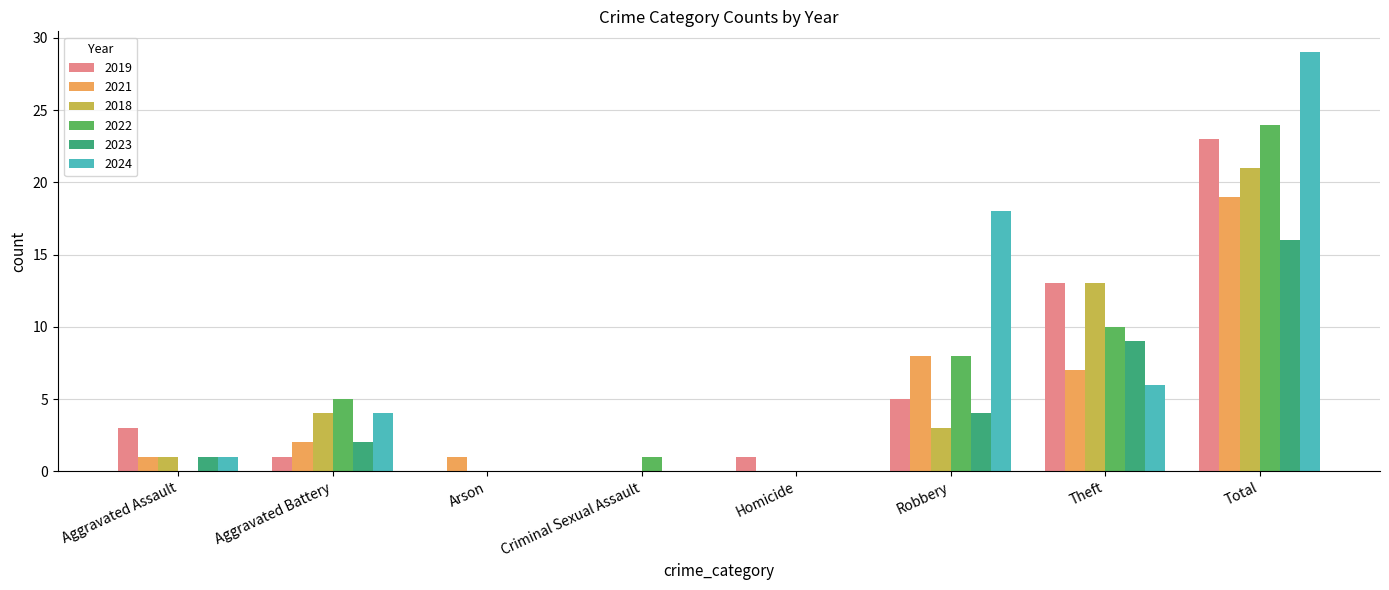

Which label corresponds to the largest value in the chart?

Total